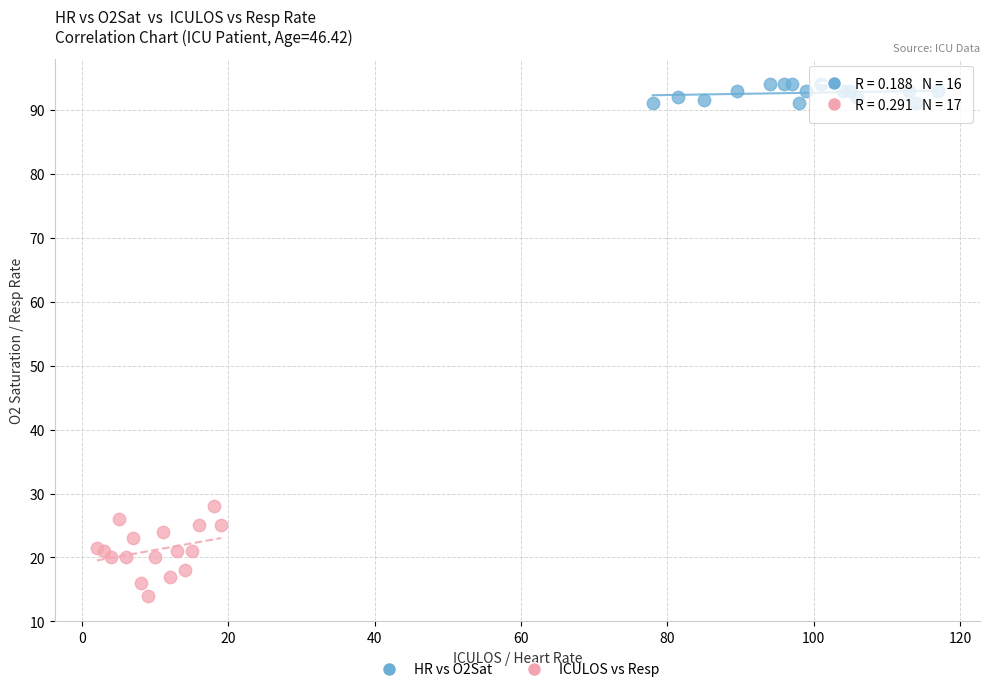

Which series has the largest Y range (max minus min)?

ICULOS vs Resp